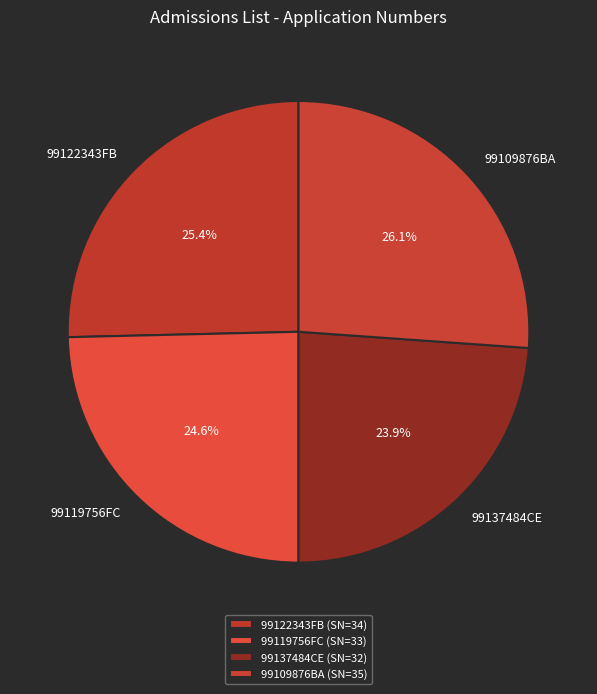

Is 99109876BA the majority of the pie?

No